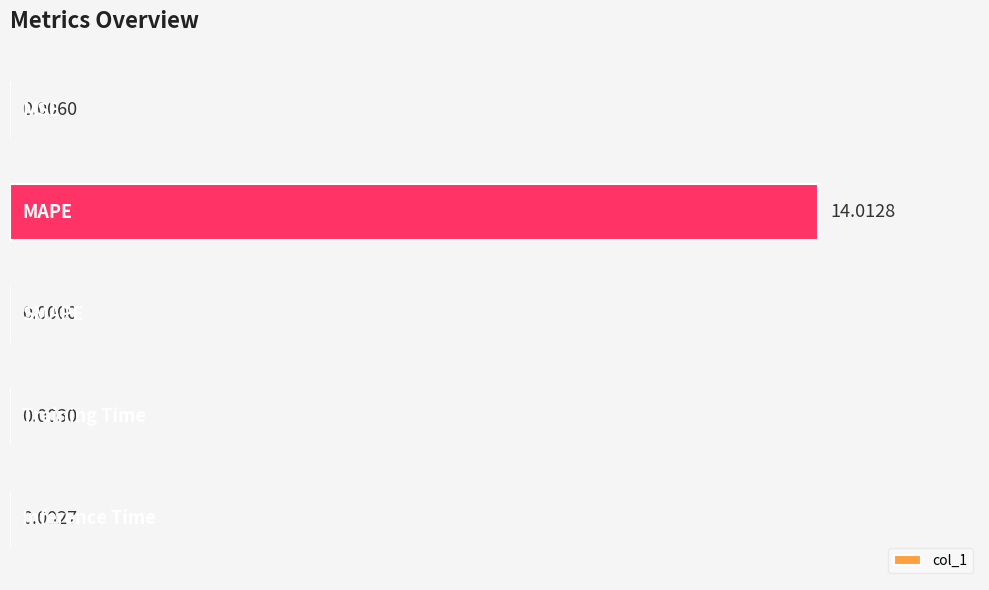

What is the sum of all values?

100.1